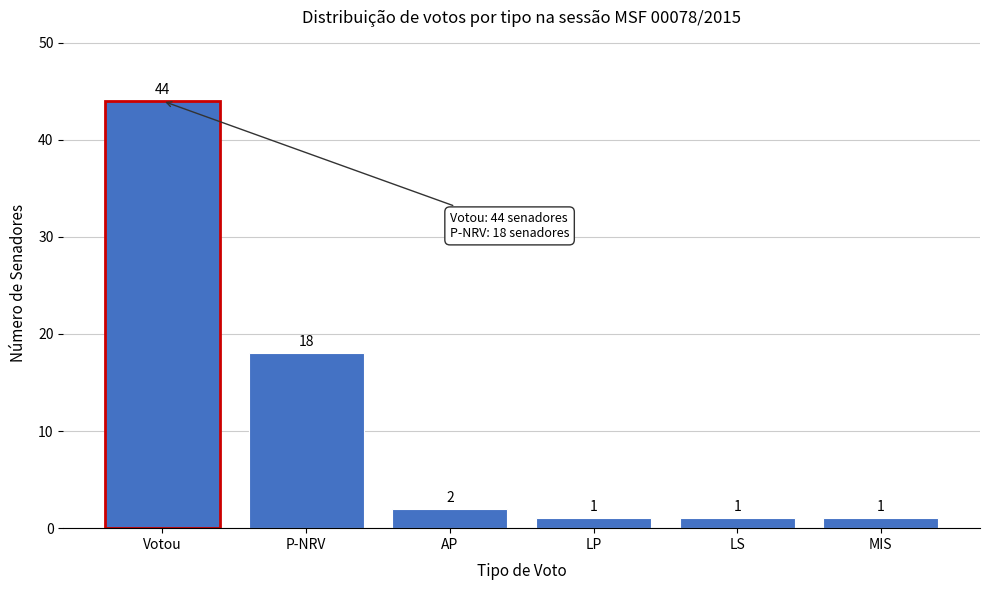

Reading right to left, transcribe all the data shown in this chart.

MIS=1	LS=1	LP=1	AP=2	P-NRV=18	Votou=44